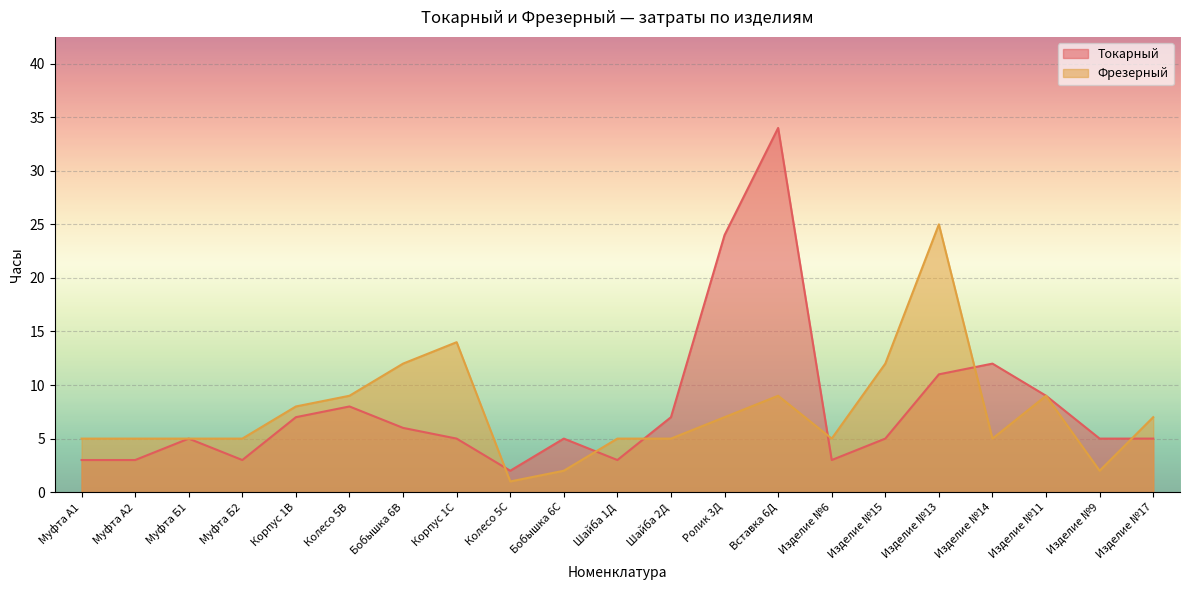

What is the maximum value shown in the chart?

34